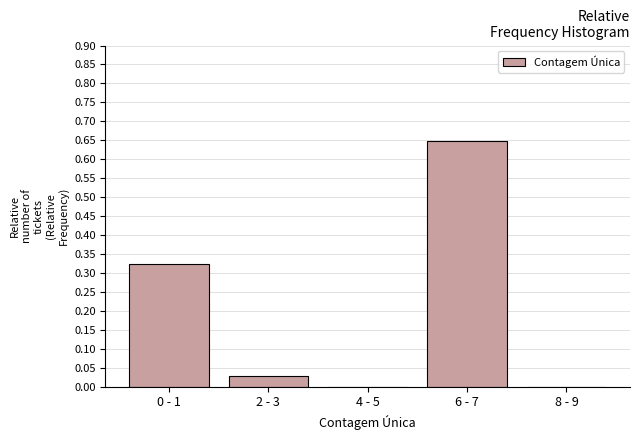

Is it true that the value at 4 - 5 is 0.0?

True